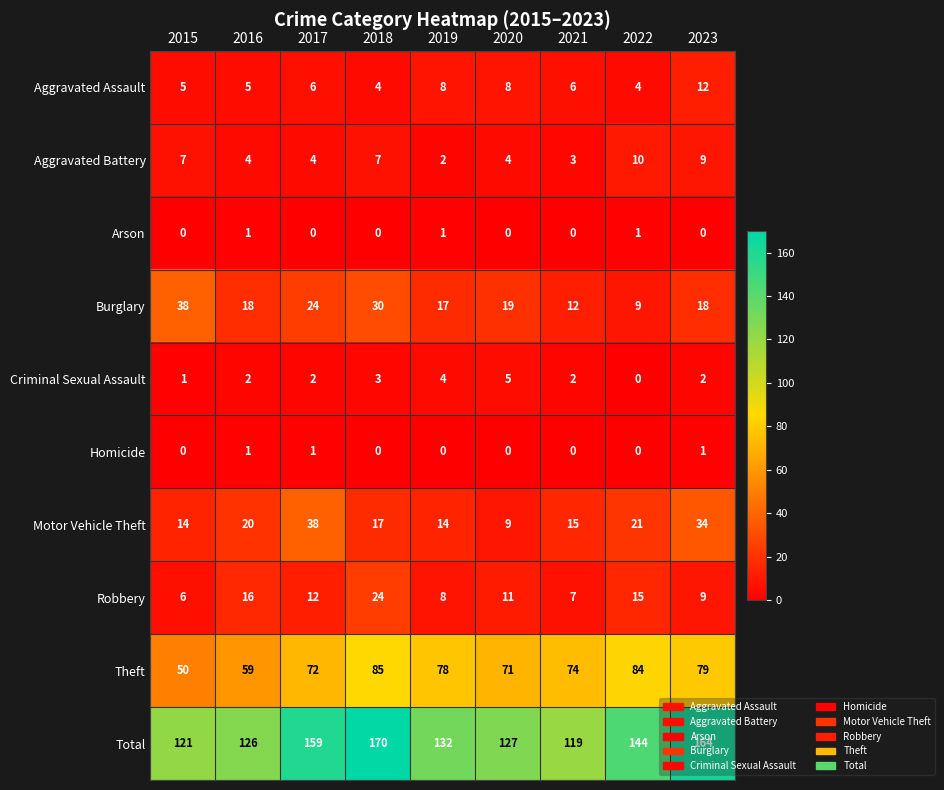

How many categories are shown in the chart?

9